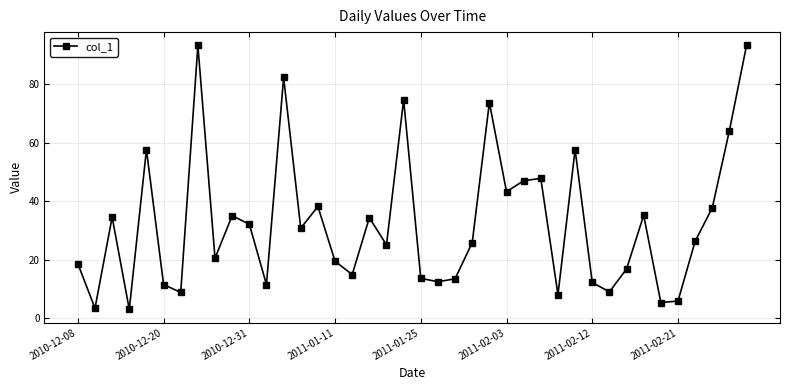

What is the value of the 33rd point from the left?

16.8